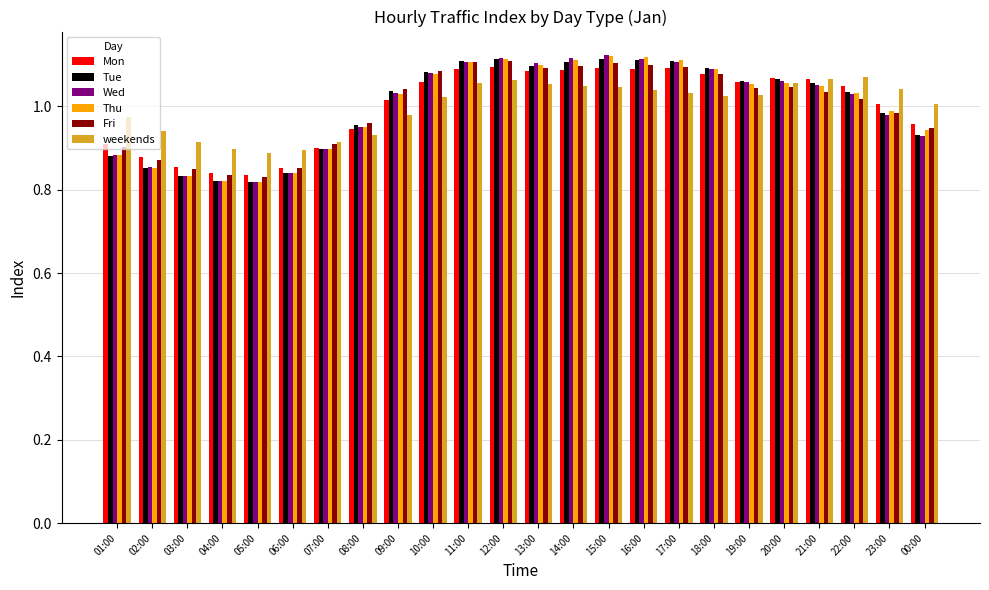

What is the total value across all series at 10:00?

6.4